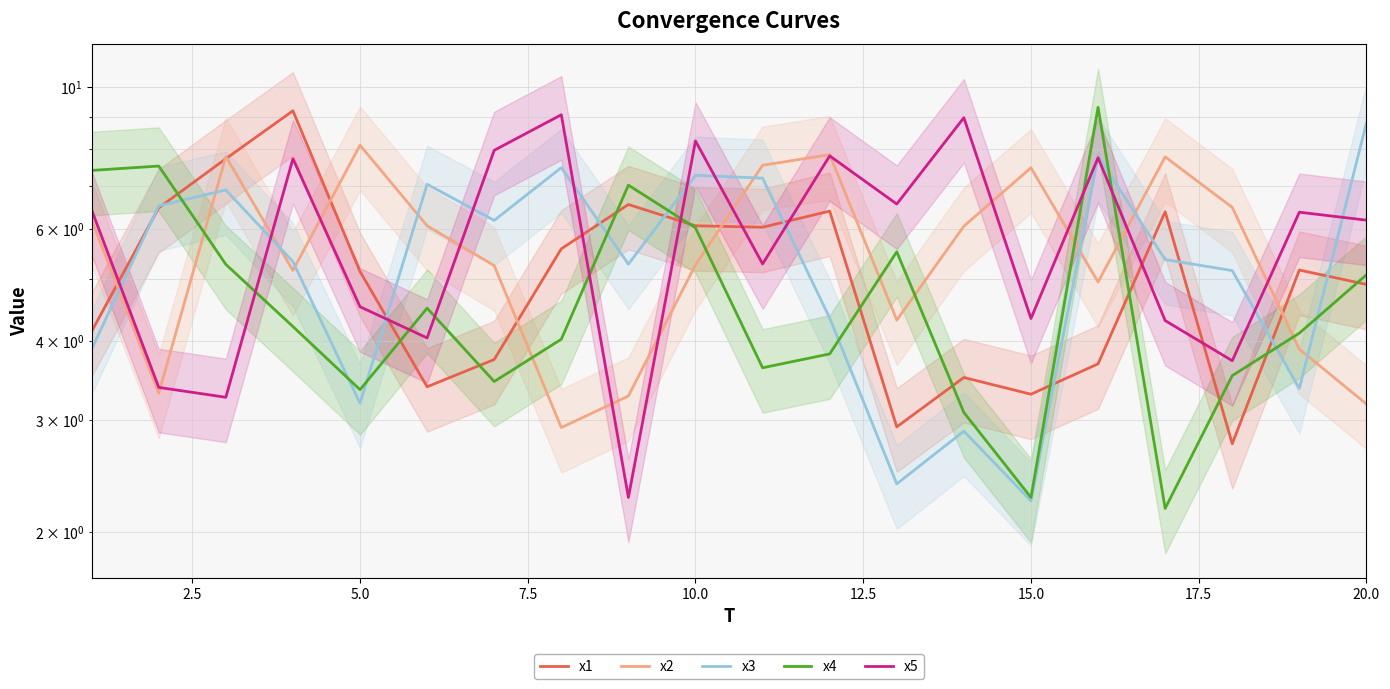

Rank the series by their maximum value, from highest to lowest.

x4, x1, x5, x3, x2